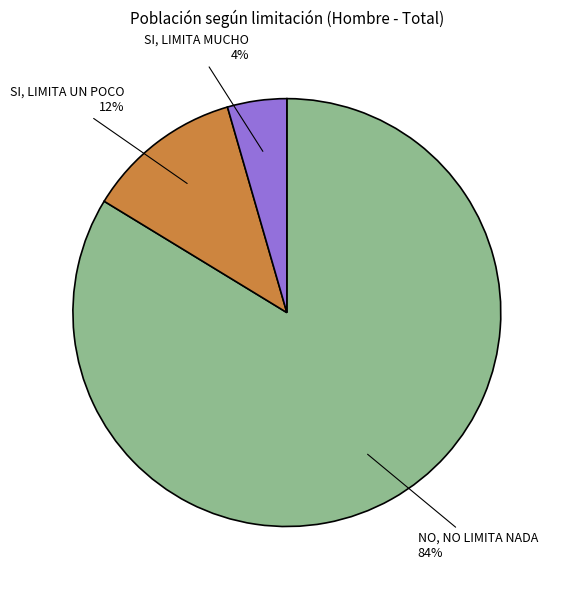

Which category has the biggest portion of the pie?

NO, NO LIMITA NADA